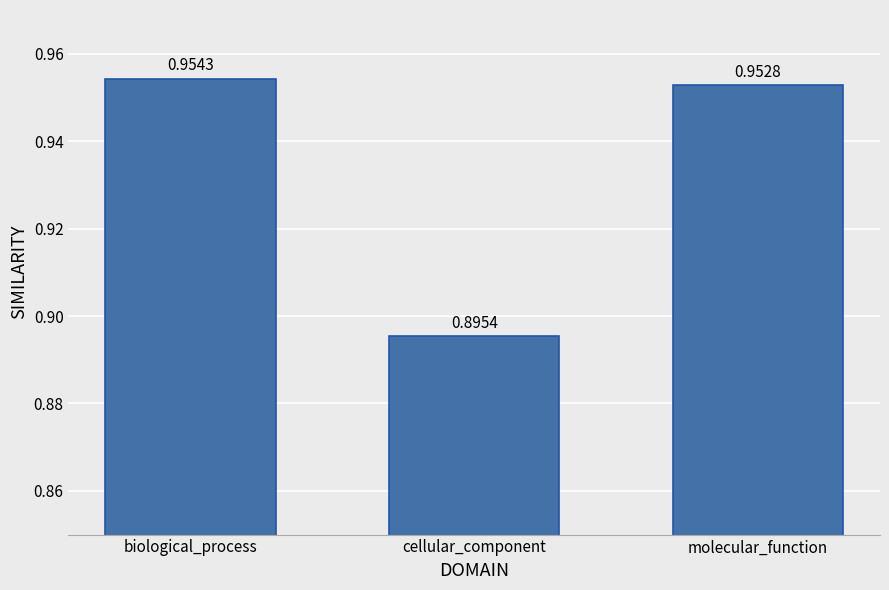

Which label corresponds to the largest value in the chart?

biological_process